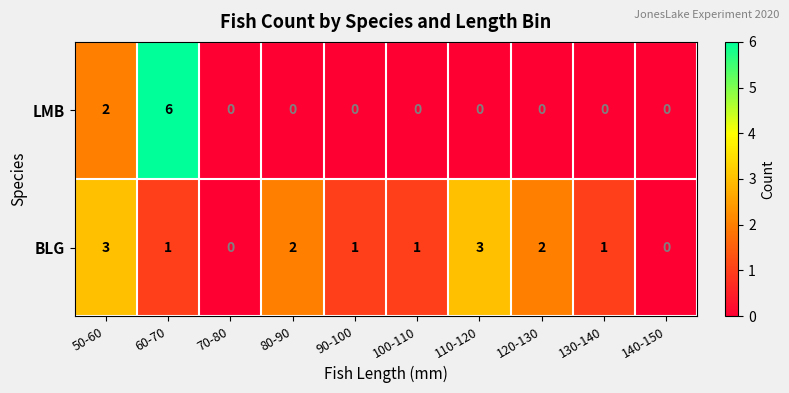

How many series are shown in this chart?

2